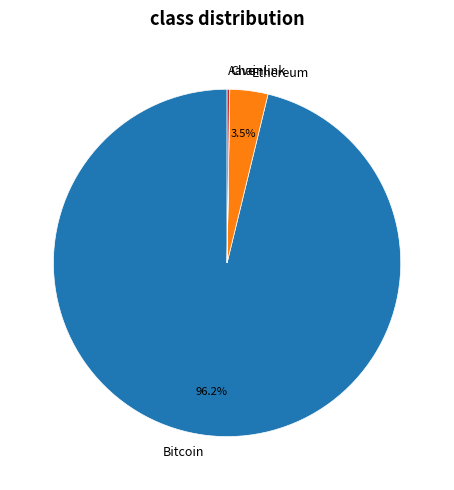

What is the largest slice in the pie chart?

Bitcoin